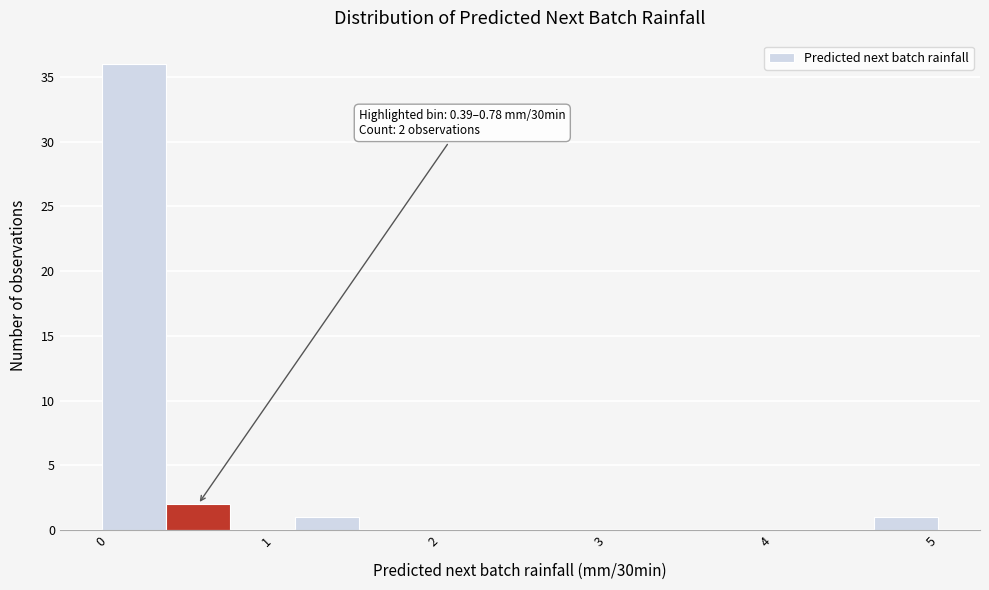

Around what value on the x-axis is the tallest bar? Give the approximate position of its centre, as read against the axis.

0.2